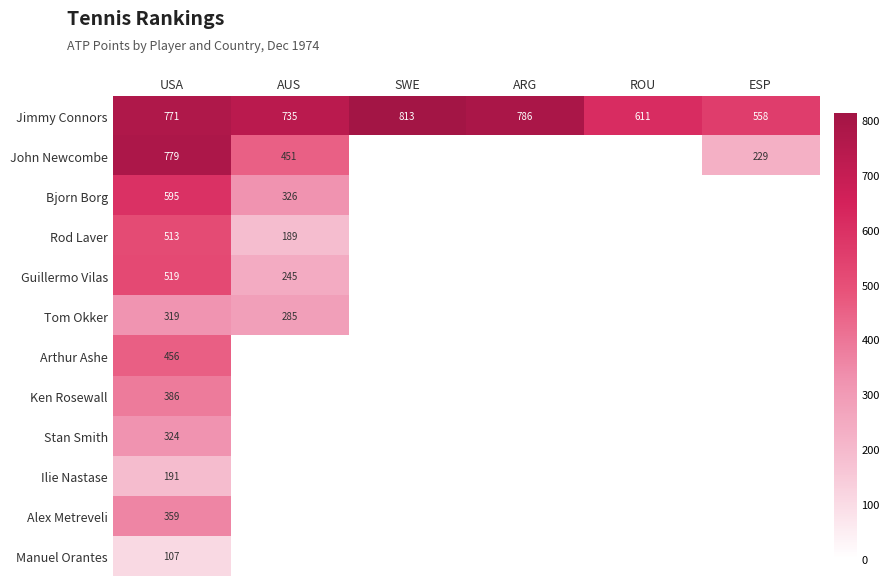

Rank the series at USA from lowest to highest value.

Manuel Orantes, Ilie Nastase, Tom Okker, Stan Smith, Alex Metreveli, Ken Rosewall, Arthur Ashe, Rod Laver, Guillermo Vilas, Bjorn Borg, Jimmy Connors, John Newcombe